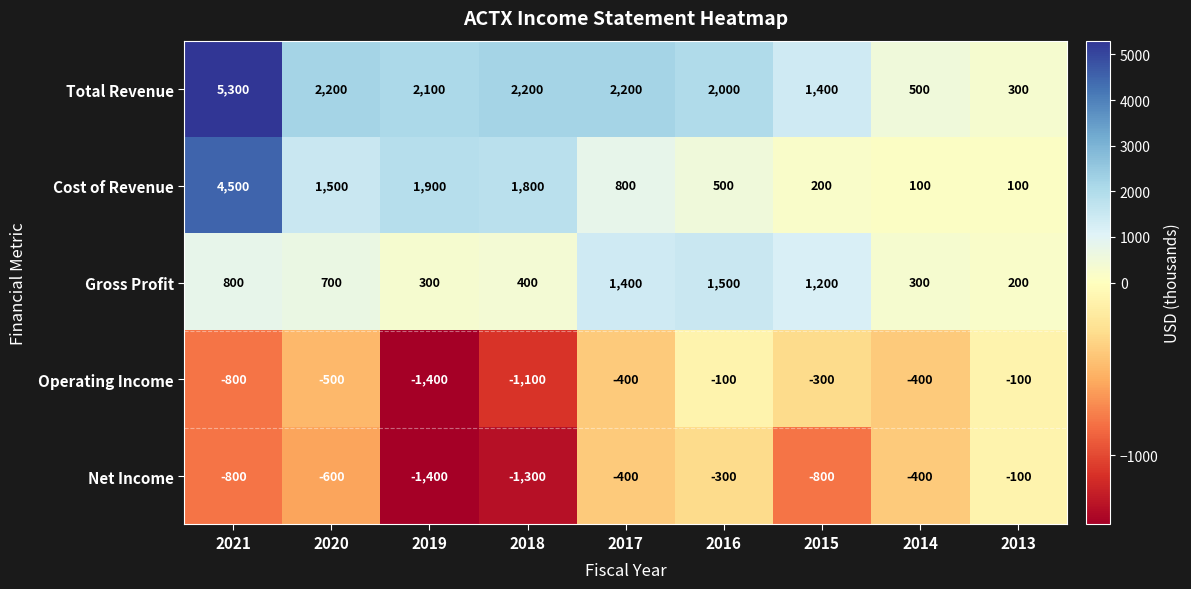

Which series has the widest spread of values?

Total Revenue